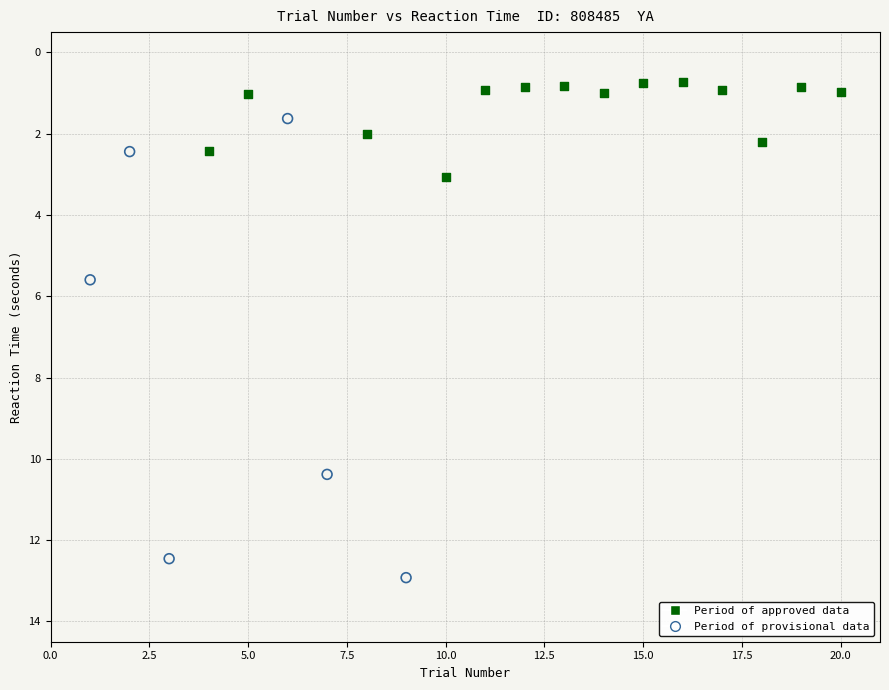

Which series reaches the minimum Y coordinate?

Period of approved data